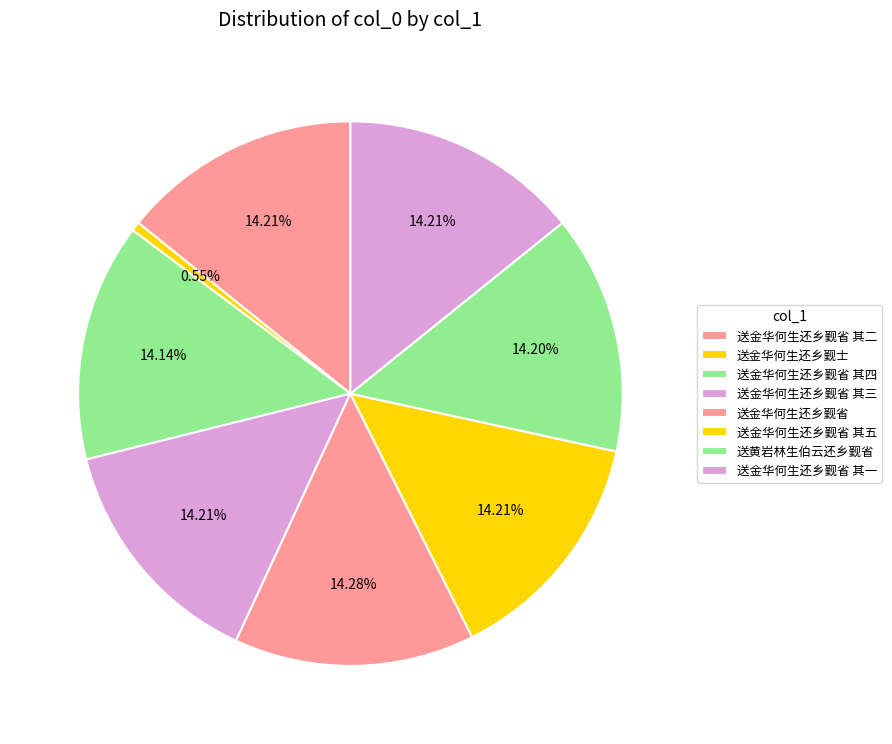

How many slices are in this pie chart?

8